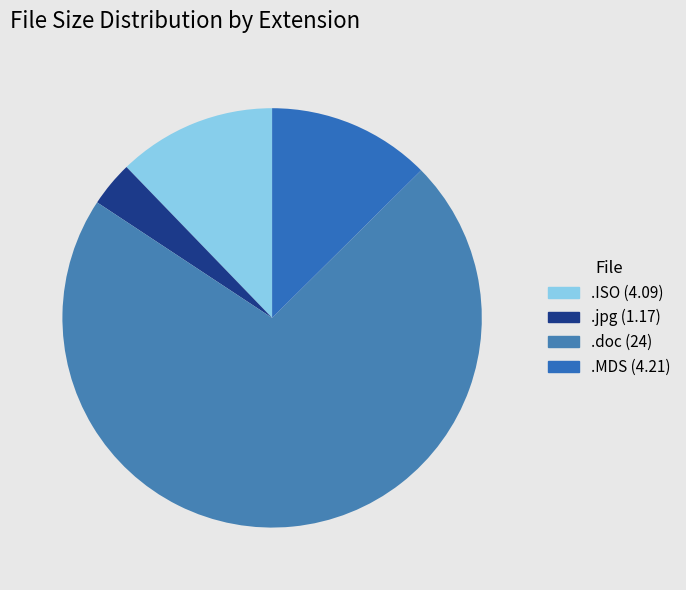

To the nearest percent, what is the average slice percentage?

25%